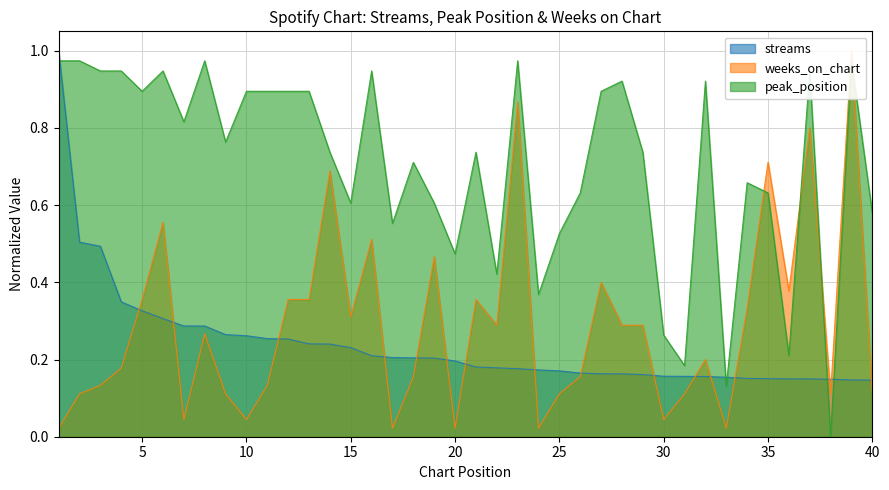

Reading right to left, what are all the values shown in this chart?

streams: 0.1	0.1	0.1	0.1	0.1	0.2	0.2	0.2	0.2	0.2	0.2	0.2	0.2	0.2	0.2	0.2	0.2	0.2	0.2	0.2	0.2	0.2	0.2	0.2	0.2	0.2	0.2	0.2	0.3	0.3	0.3	0.3	0.3	0.3	0.3	0.3	0.3	0.5	0.5	1.0
peak_position: 0.6	1.0	0.0	0.9	0.2	0.6	0.7	0.1	0.9	0.2	0.3	0.7	0.9	0.9	0.6	0.5	0.4	1.0	0.4	0.7	0.5	0.6	0.7	0.6	0.9	0.6	0.7	0.9	0.9	0.9	0.9	0.8	1.0	0.8	0.9	0.9	0.9	0.9	1.0	1.0
weeks_on_chart: 0.1	1.0	0.1	0.8	0.4	0.7	0.3	0.0	0.2	0.1	0.0	0.3	0.3	0.4	0.2	0.1	0.0	0.9	0.3	0.4	0.0	0.5	0.2	0.0	0.5	0.3	0.7	0.4	0.4	0.1	0.0	0.1	0.3	0.0	0.6	0.4	0.2	0.1	0.1	0.0